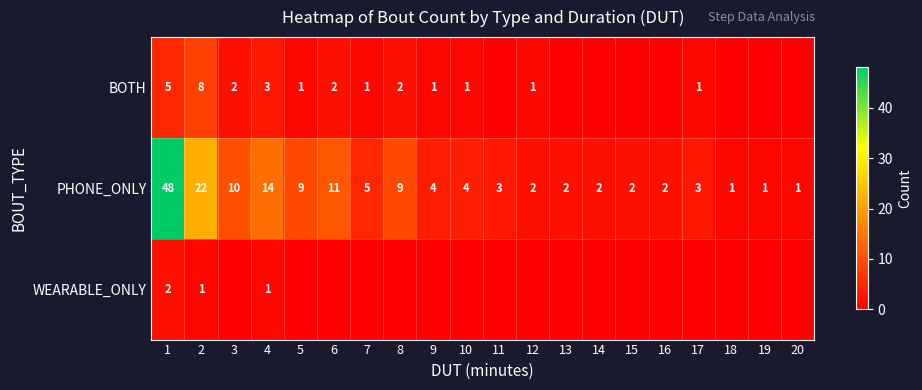

Is the value of PHONE_ONLY at 5 greater than the value of BOTH at 17?

Yes